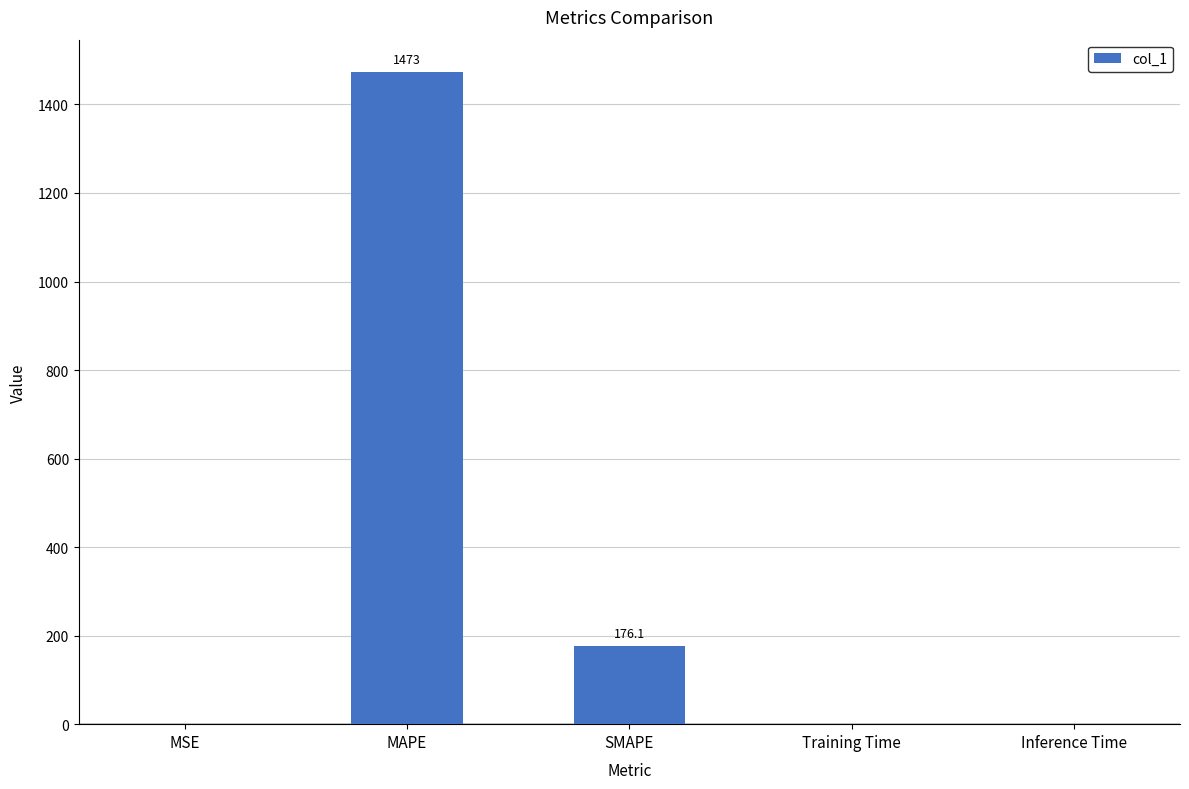

The value at MSE is 0.0. True or false?

True